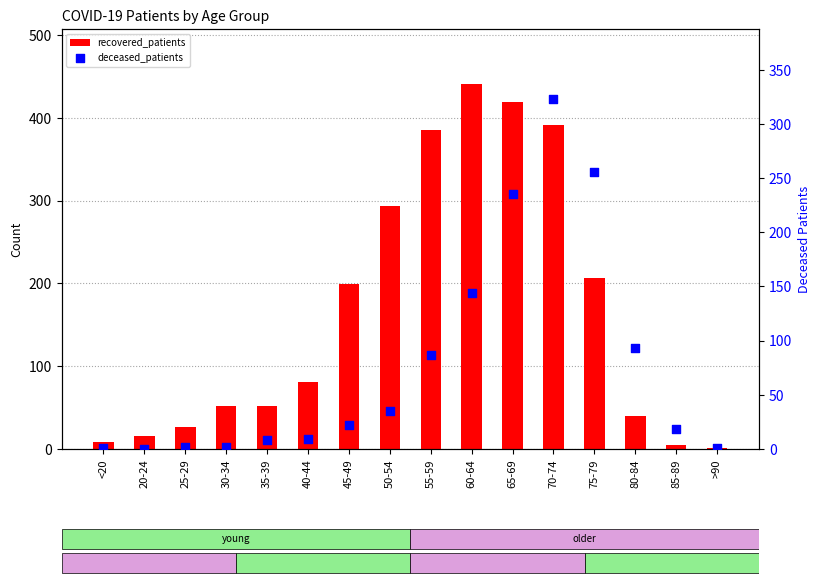

Which series contains the highest Y value?

recovered_patients